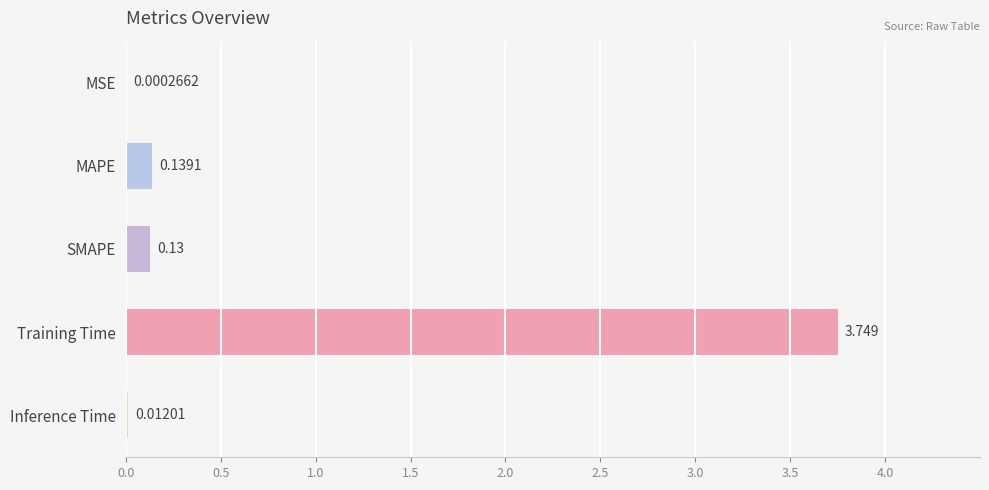

What is the average value?

0.8